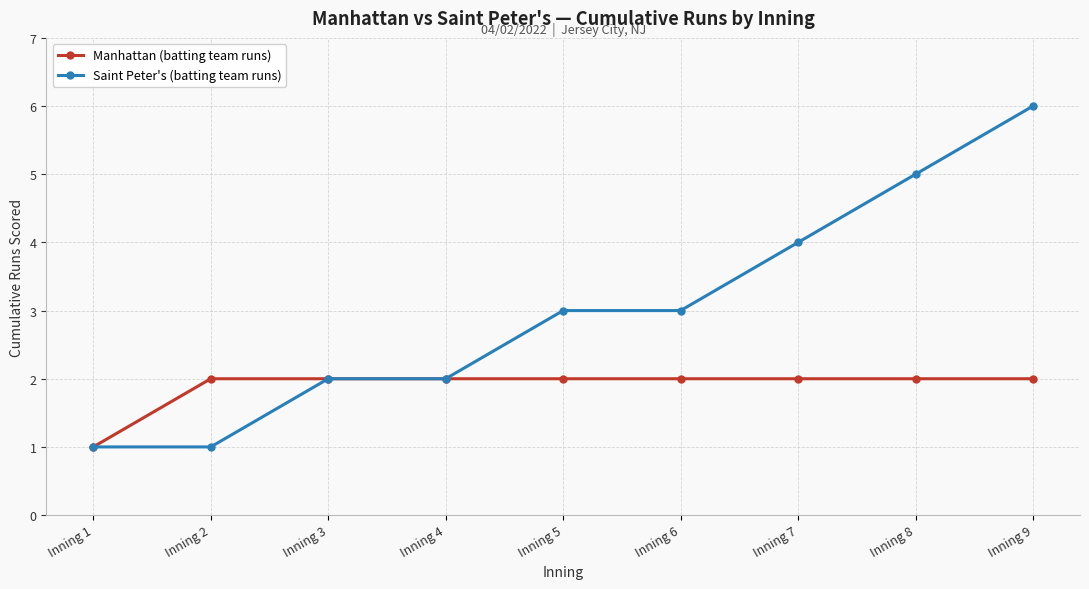

What is the value of the Manhattan (batting team runs) point at the 1st from the left?

1